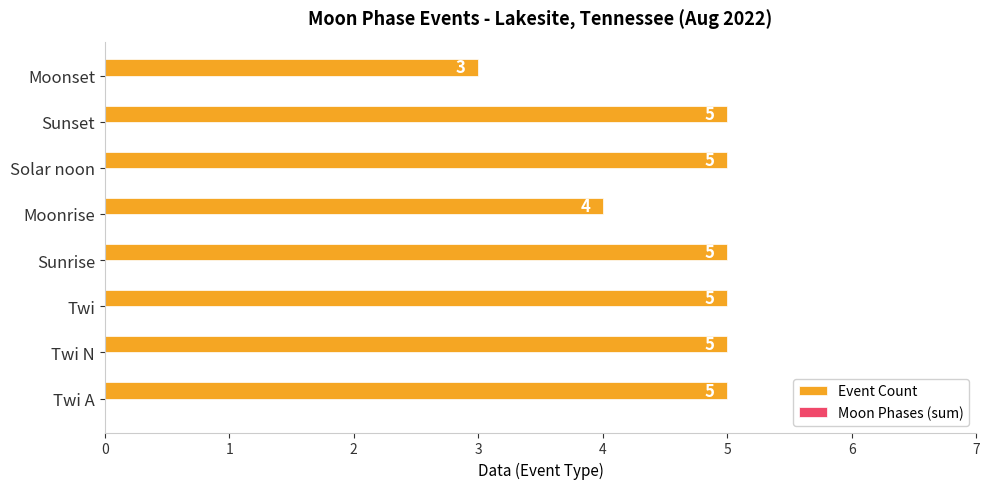

What is the smallest value displayed?

3